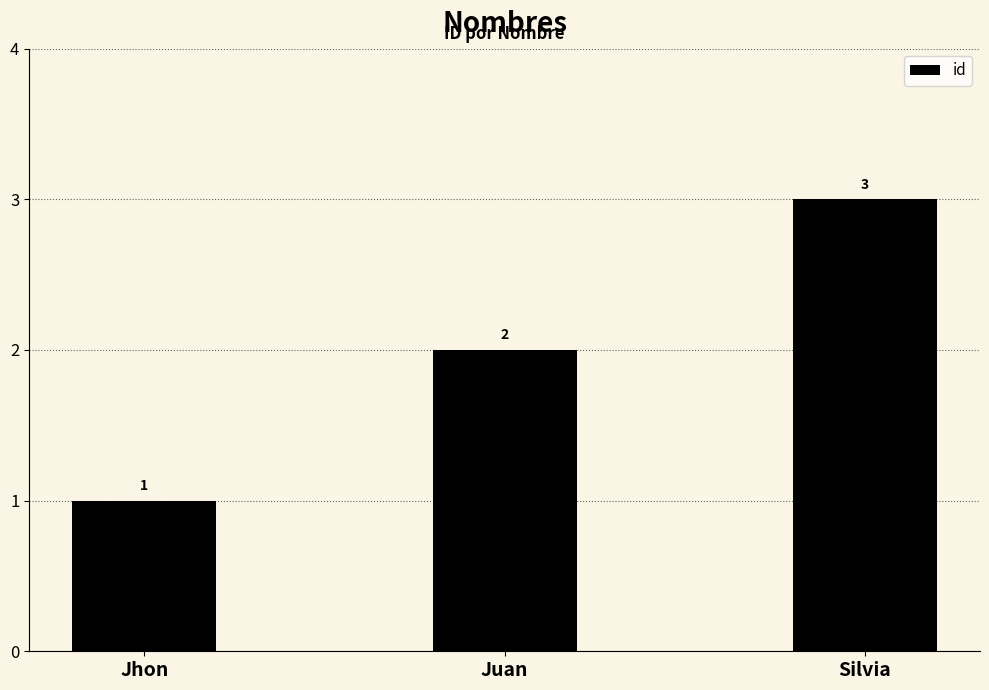

Which label corresponds to the smallest value in the chart?

Jhon